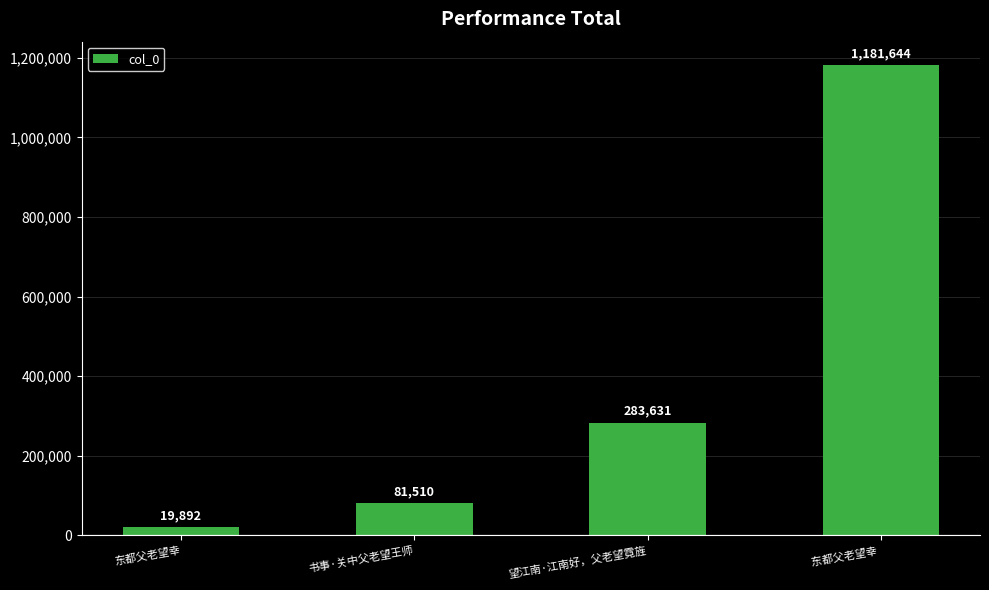

What is the difference between the values at 书事·关中父老望王师 and 东都父老望幸?

61618